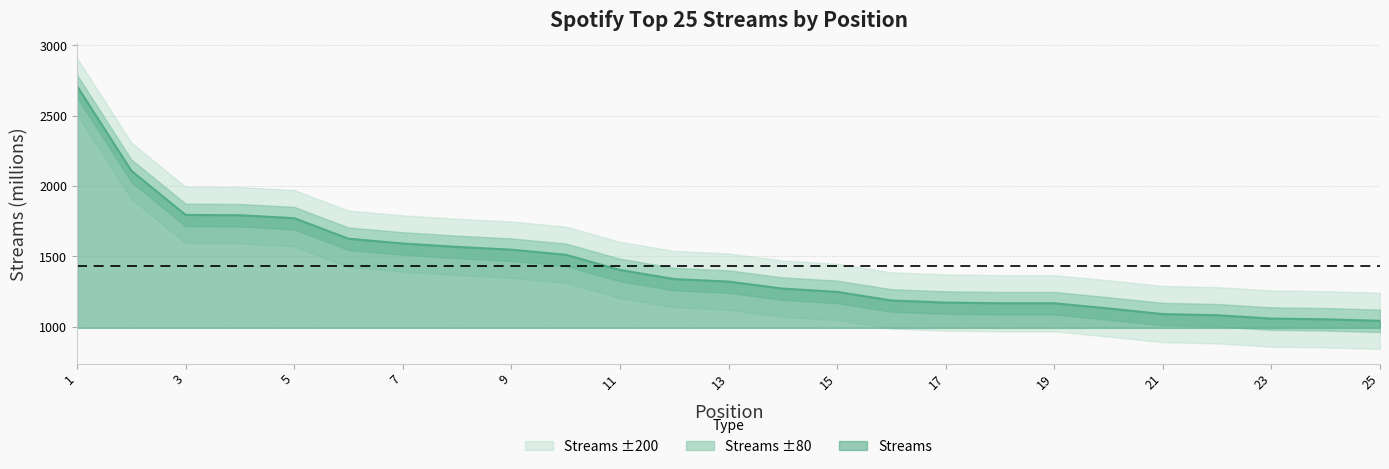

Reading right to left, what are all the values shown in this chart?

1042	1053	1058	1082	1090	1130	1167	1167	1172	1187	1248	1271	1321	1339	1404	1512	1548	1568	1592	1626	1772	1793	1795	2109	2711